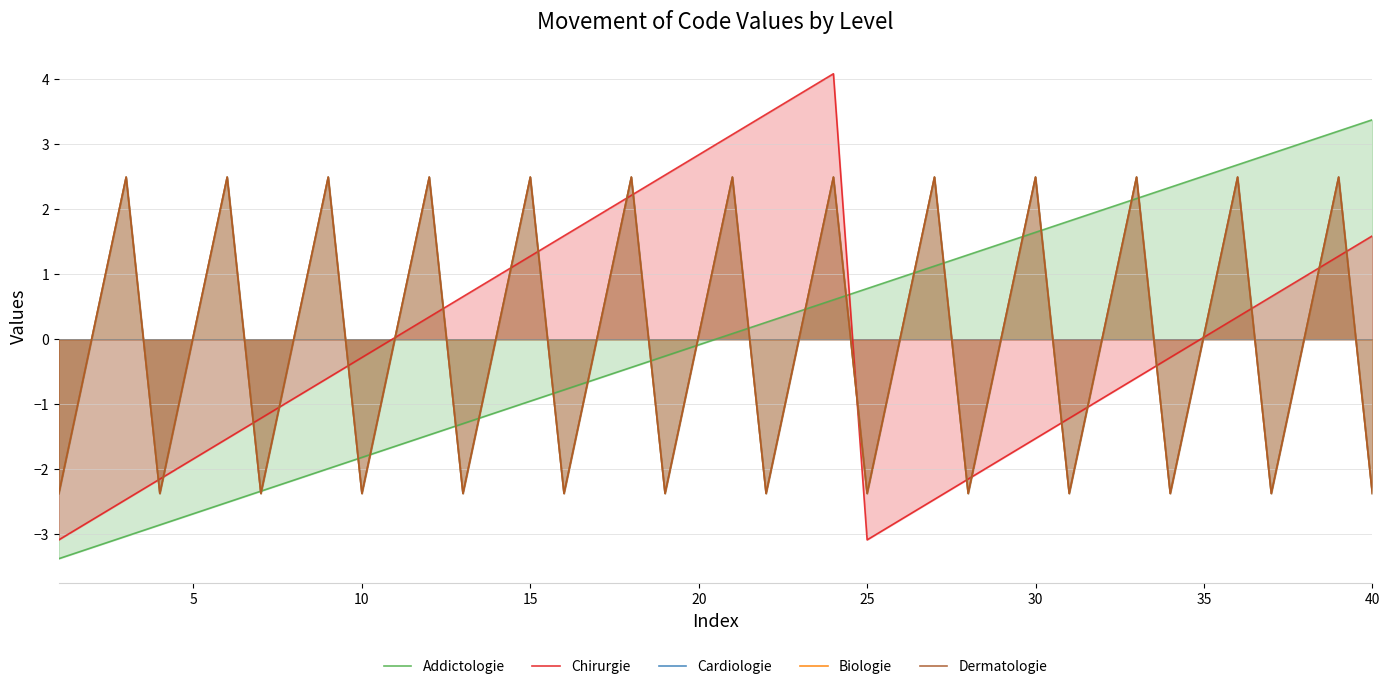

How many values in the Chirurgie series are below 0?

20